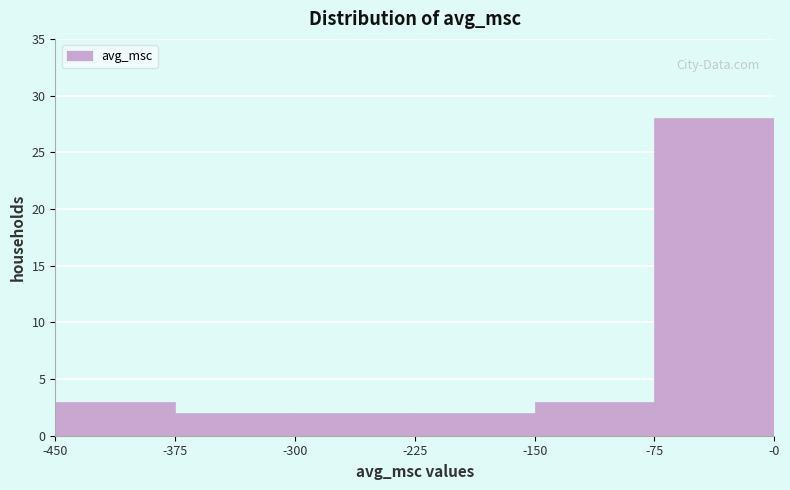

Reading left to right, transcribe this chart: for each bar, give the range it covers on the x-axis and its height. The values are not printed on the chart, so give them approximately, as read against the axis.

-450 to -375: 3
-375 to -300: 2
-300 to -225: 2
-225 to -150: 2
-150 to -75: 3
-75 to -0: 28